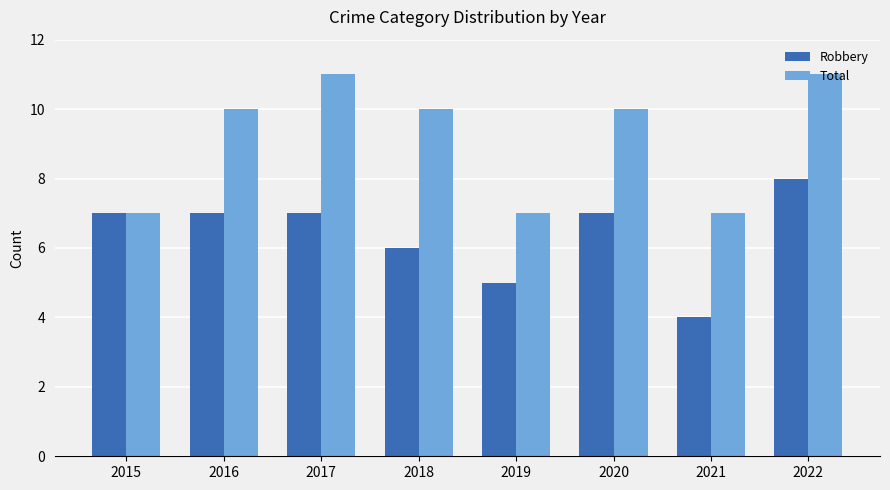

The value of Total at 2017 is 16. True or false?

False